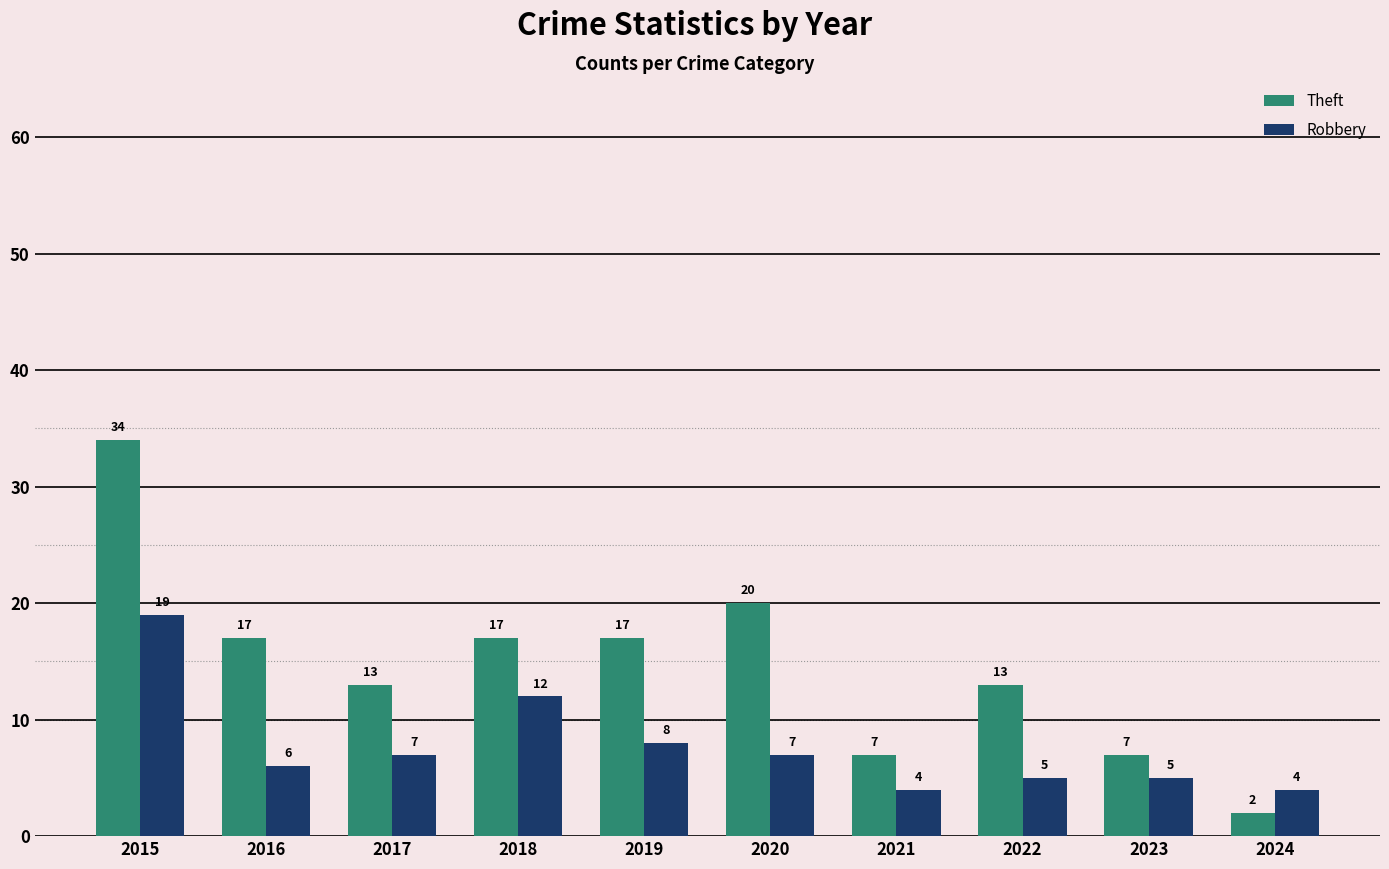

At how many categories does at least one series exceed 12?

7